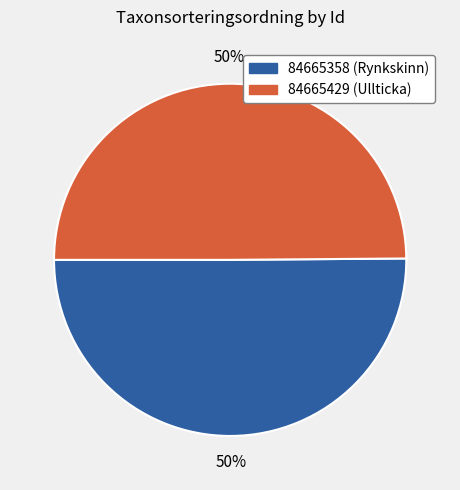

Count the number of slices in the pie.

2